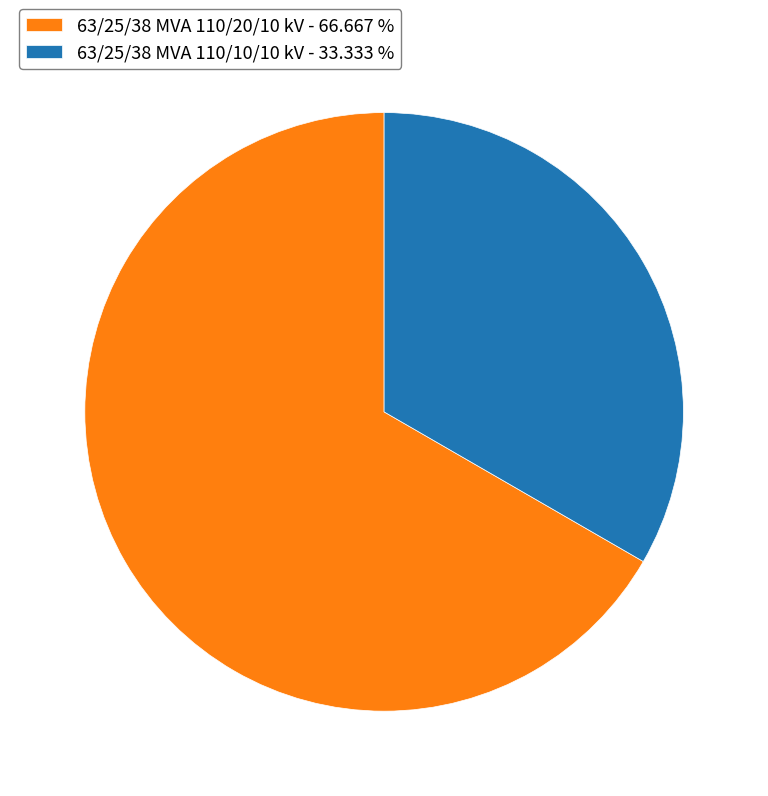

Between 63/25/38 MVA 110/10/10 kV and 63/25/38 MVA 110/20/10 kV, which is larger?

63/25/38 MVA 110/20/10 kV